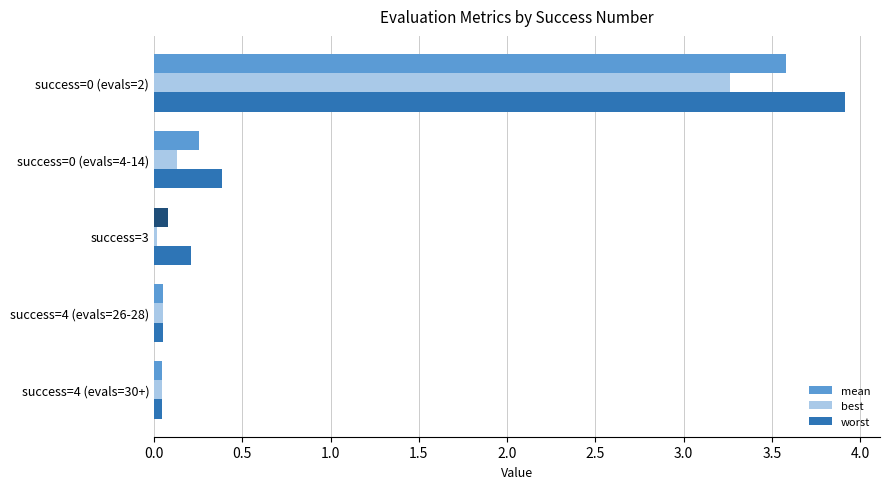

What is the sum of all worst values?

4.6